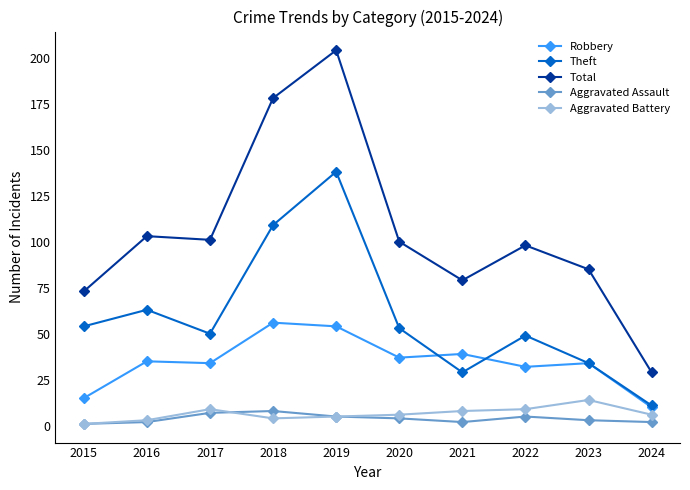

What is the difference between the maximum and minimum values in the Aggravated Assault series?

7